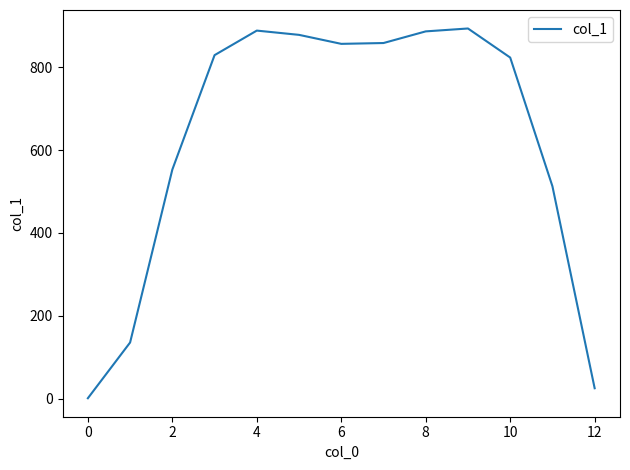

What is the difference between the maximum and minimum values?

892.8